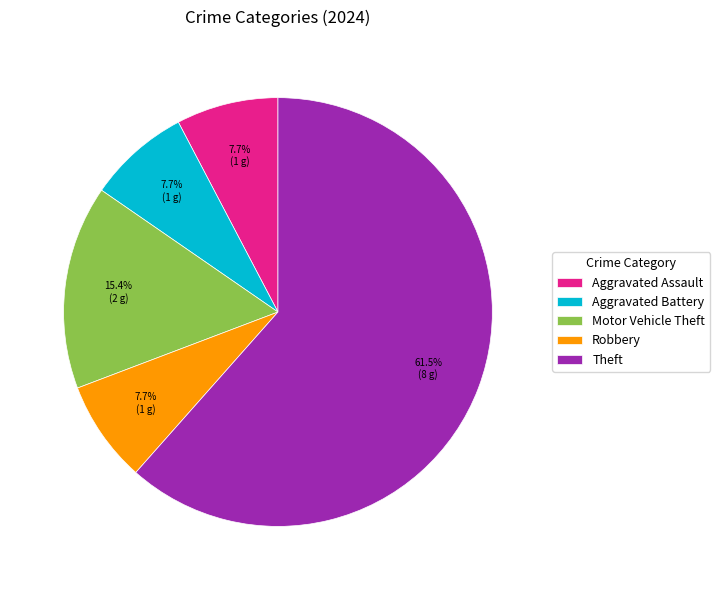

Between Motor Vehicle Theft and Theft, which is larger?

Theft